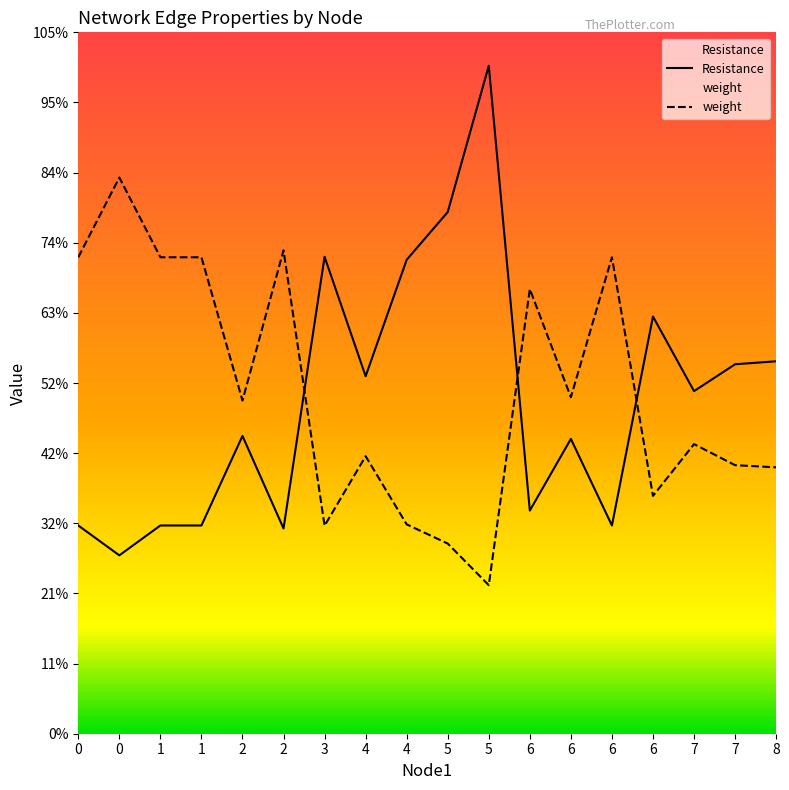

Which series ends up on top after the final intersection of Resistance and weight?

Resistance